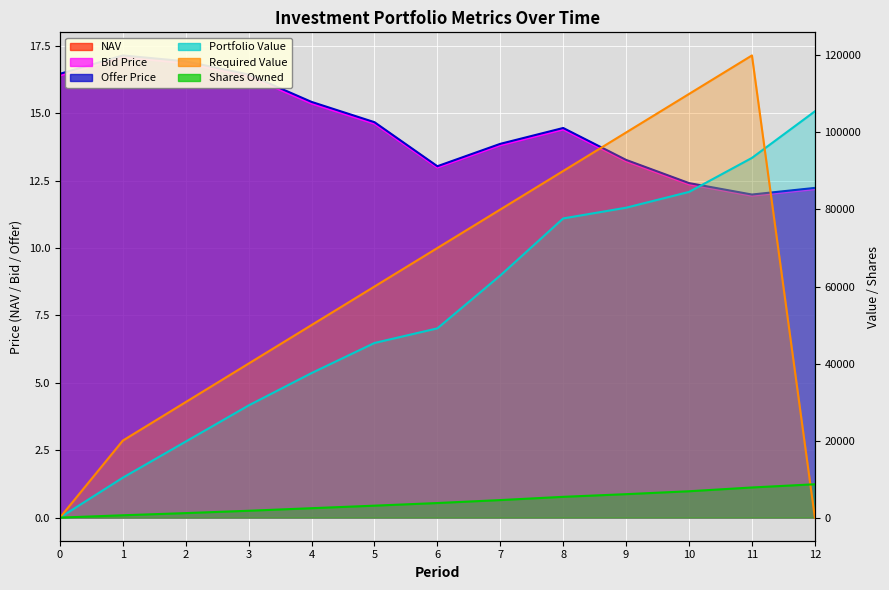

At how many categories does at least one series exceed 22849?

11